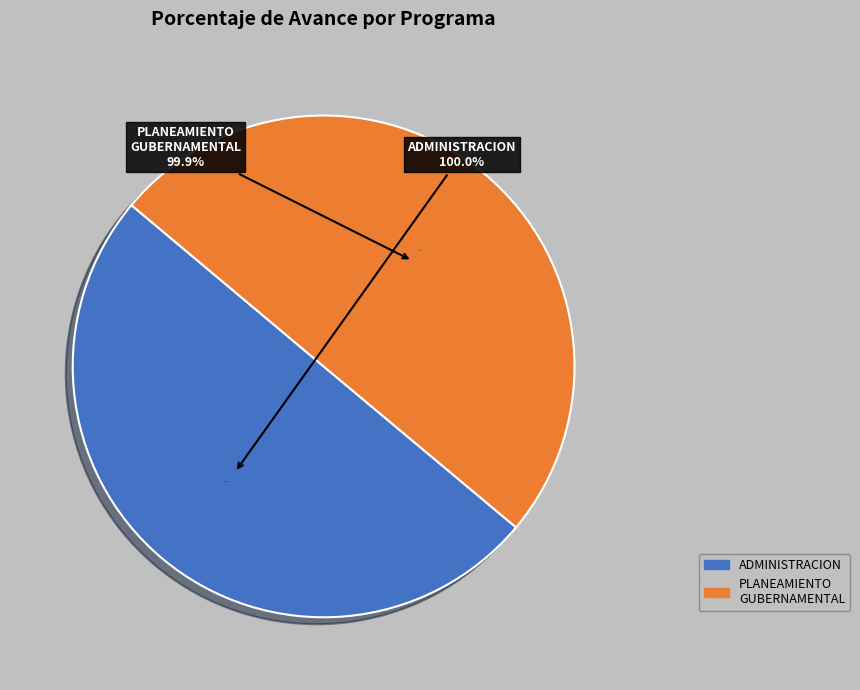

Between 006: PLANEAMIENTO GUBERNAMENTAL and 003: ADMINISTRACION, which is larger?

003: ADMINISTRACION